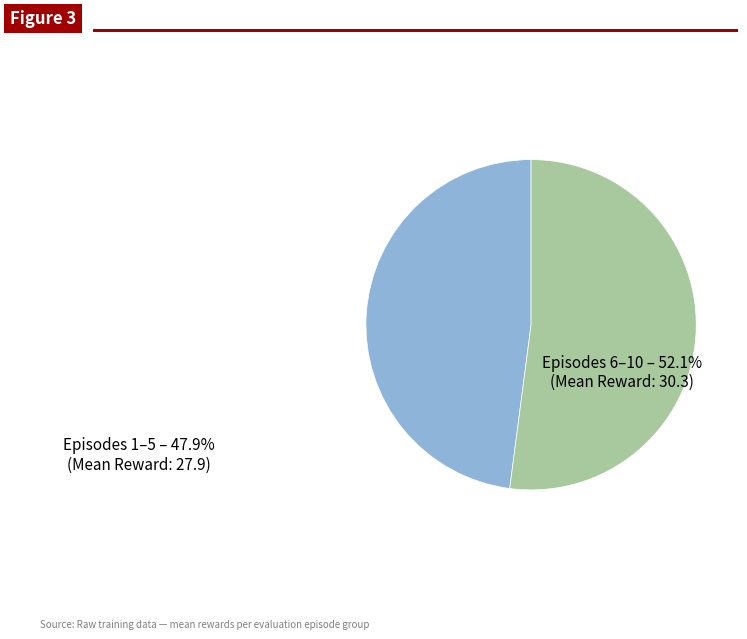

Does any single category account for the majority?

Yes